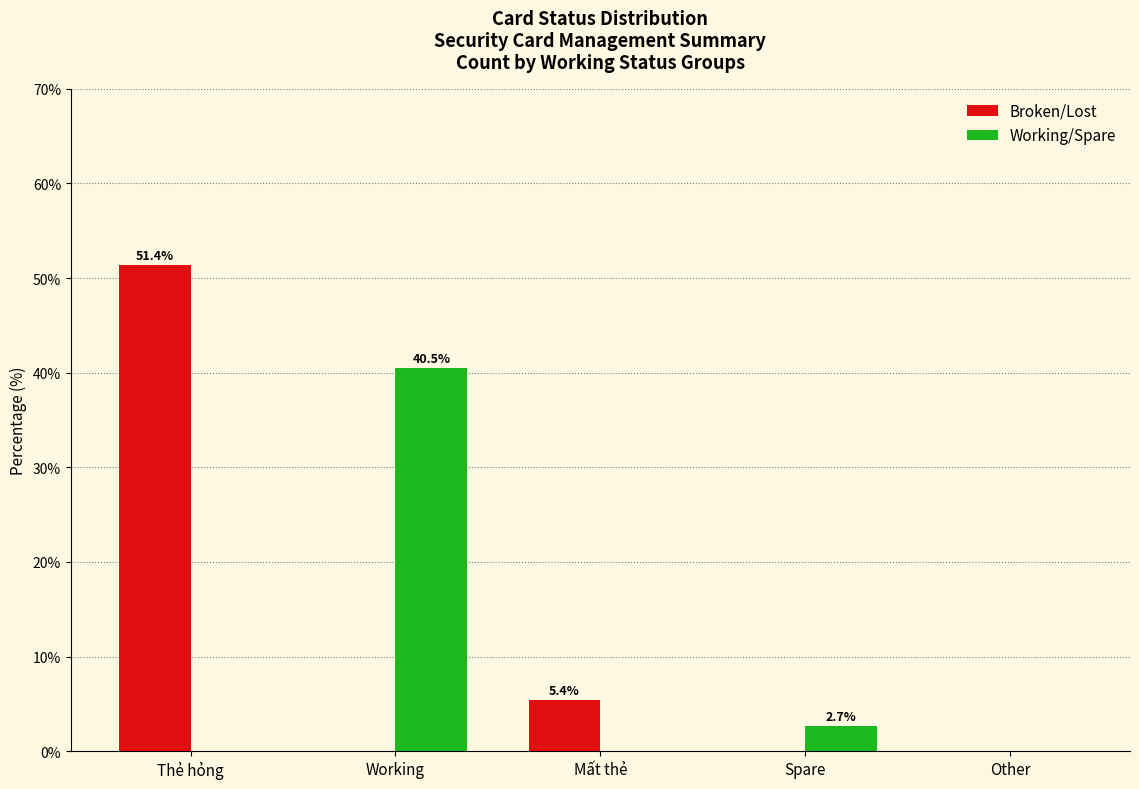

What is the total value across all series at Spare?

2.7